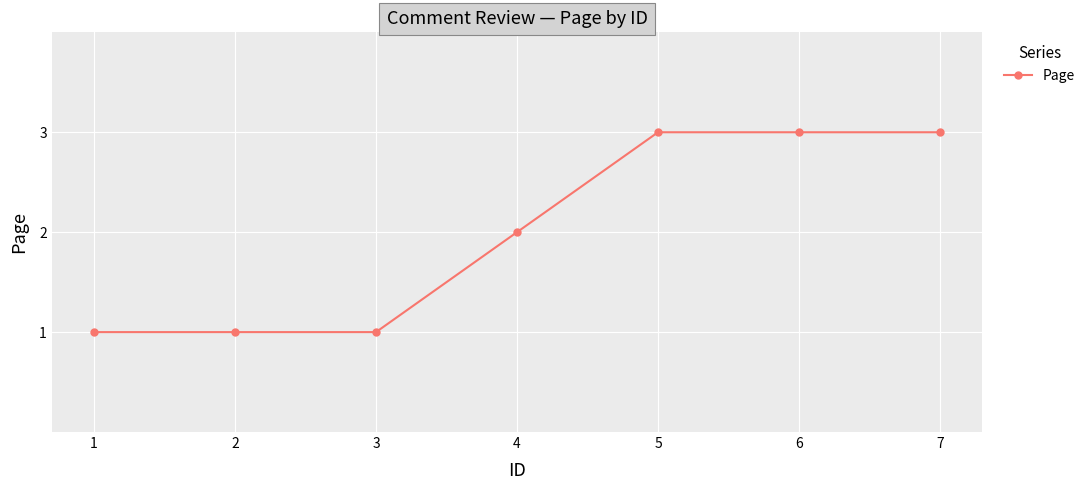

The value at 6 is 3. True or false?

True